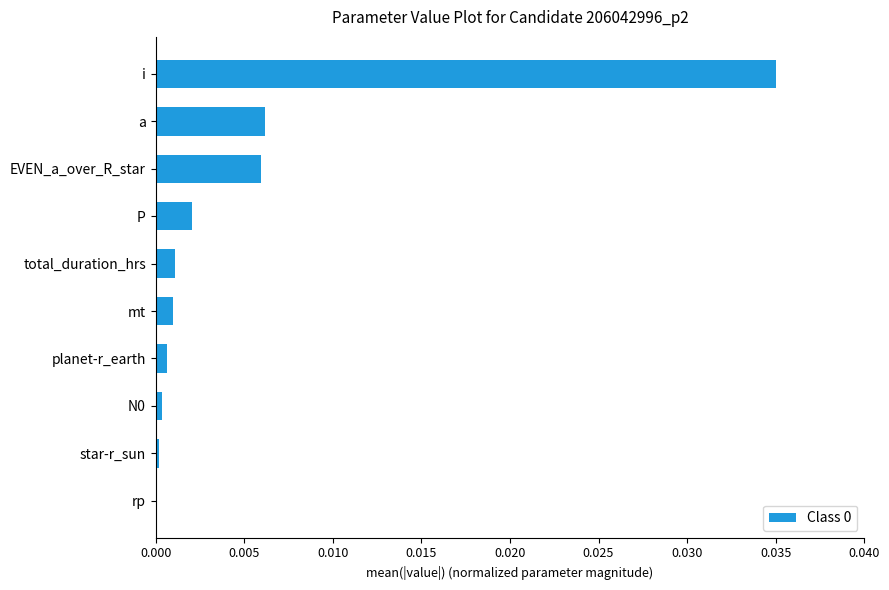

The chart shows a value of 0.0 at rp. True or false?

True